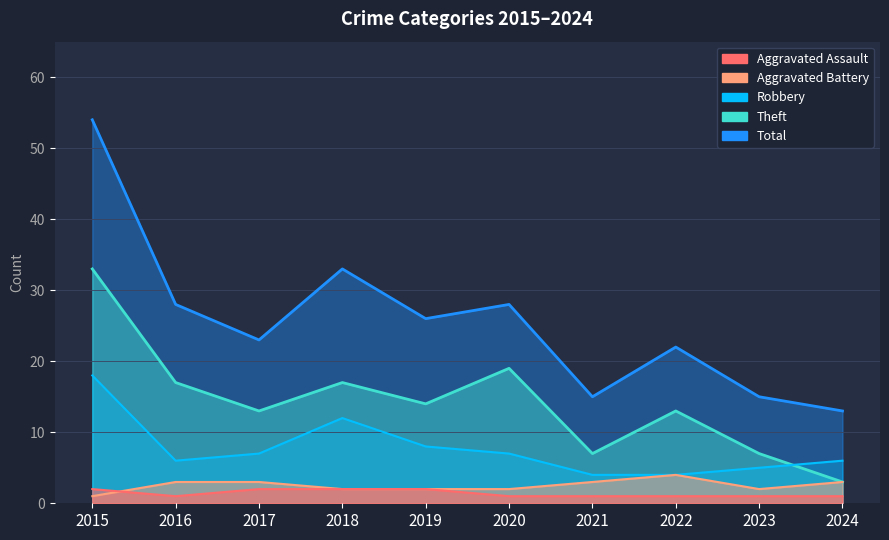

Rank the series by their maximum value, from highest to lowest.

Total, Theft, Robbery, Aggravated Battery, Aggravated Assault